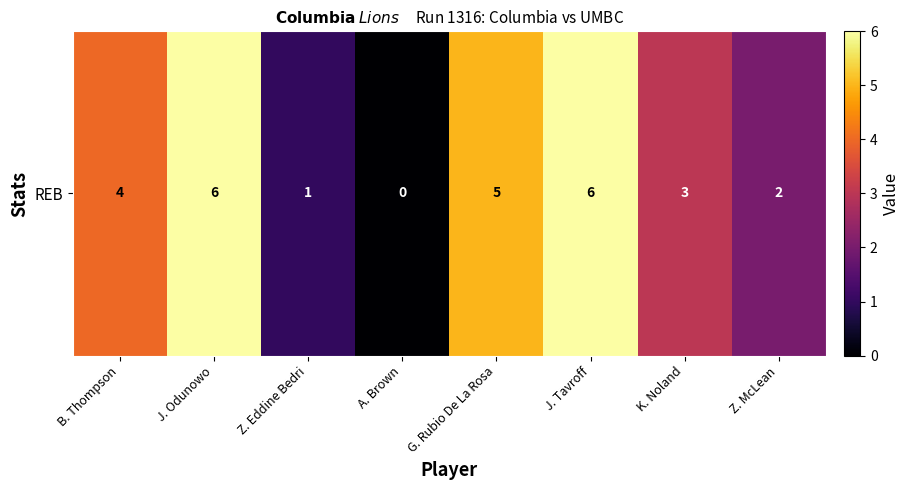

Between B. Thompson and J. Odunowo, which is larger?

J. Odunowo